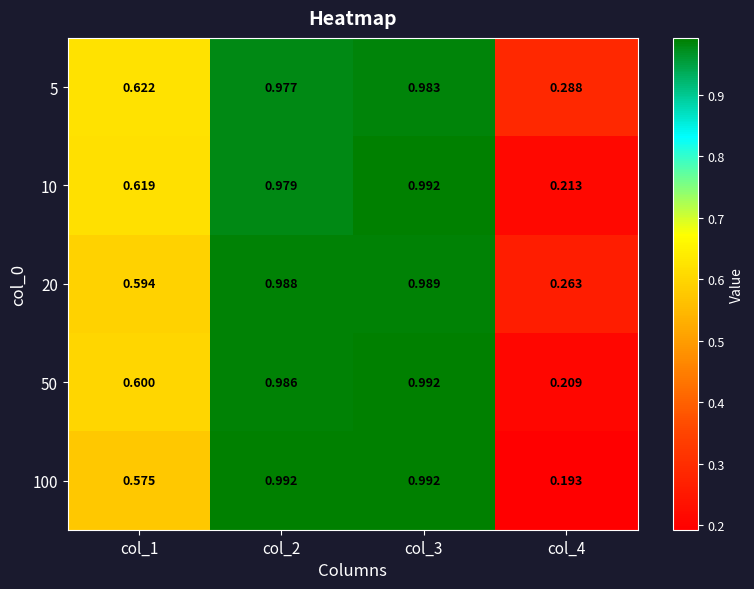

Is the value of 20 at col_2 greater than the value of 50 at col_2?

Yes